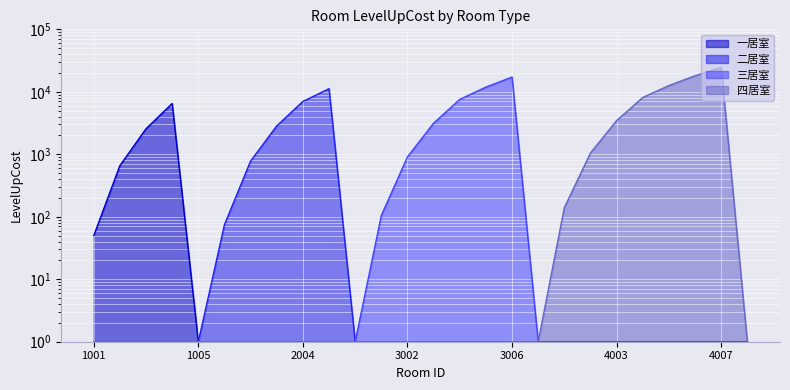

Which series has the largest total across all categories?

四居室